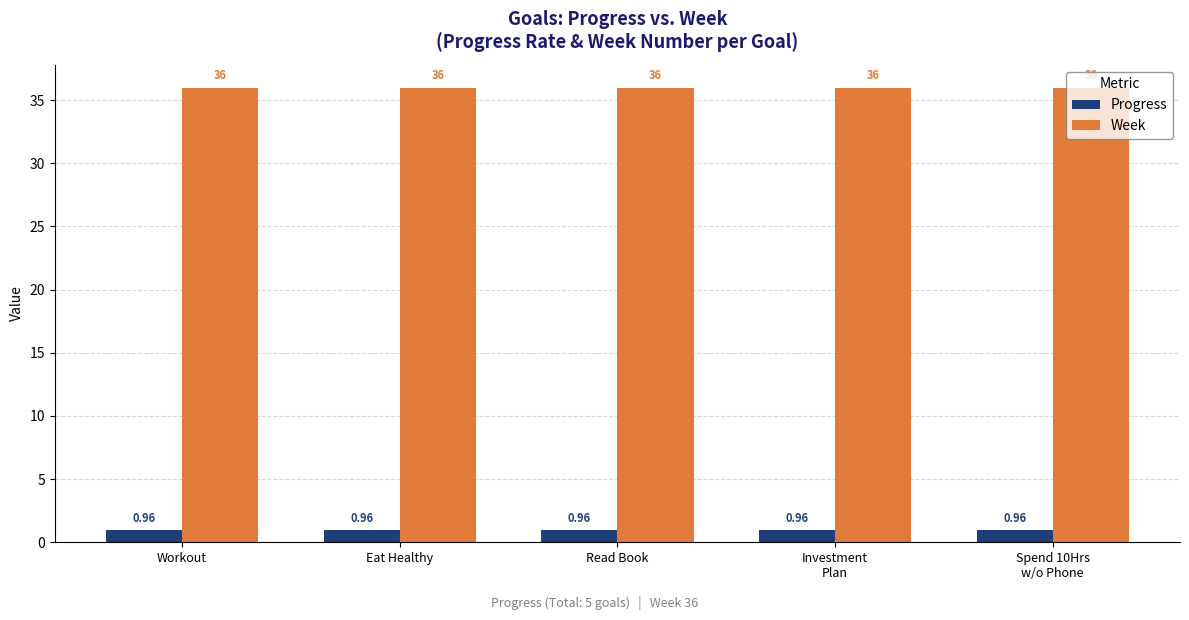

What is the greatest value displayed?

36.0